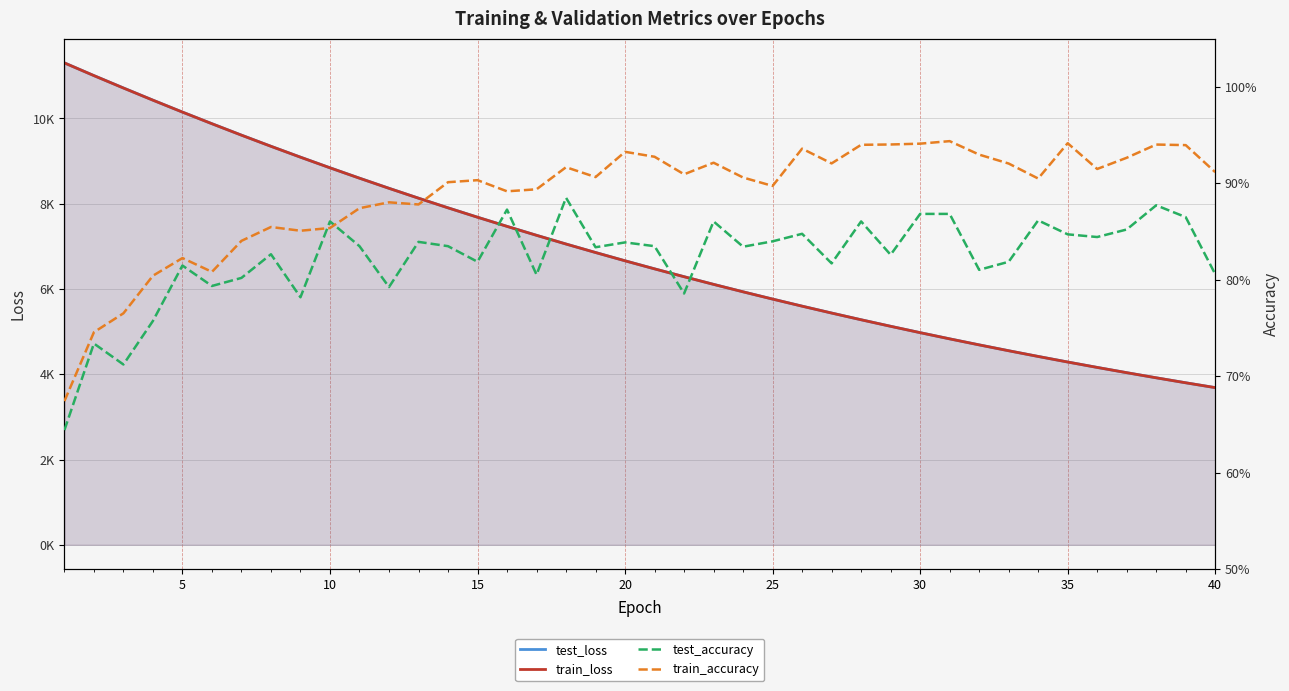

What is the difference between the maximum and minimum values in the test_loss series?

7616.4